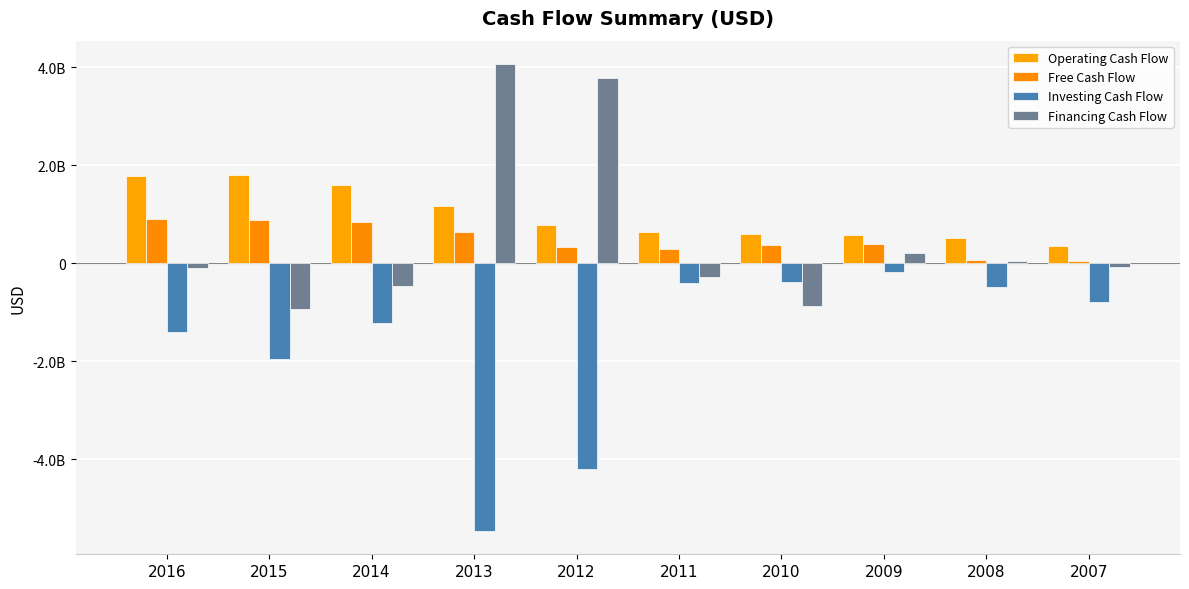

Does the chart contain any negative values?

Yes